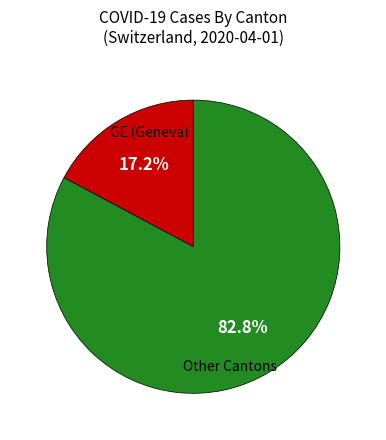

Is there any slice that represents more than half of the pie?

Yes